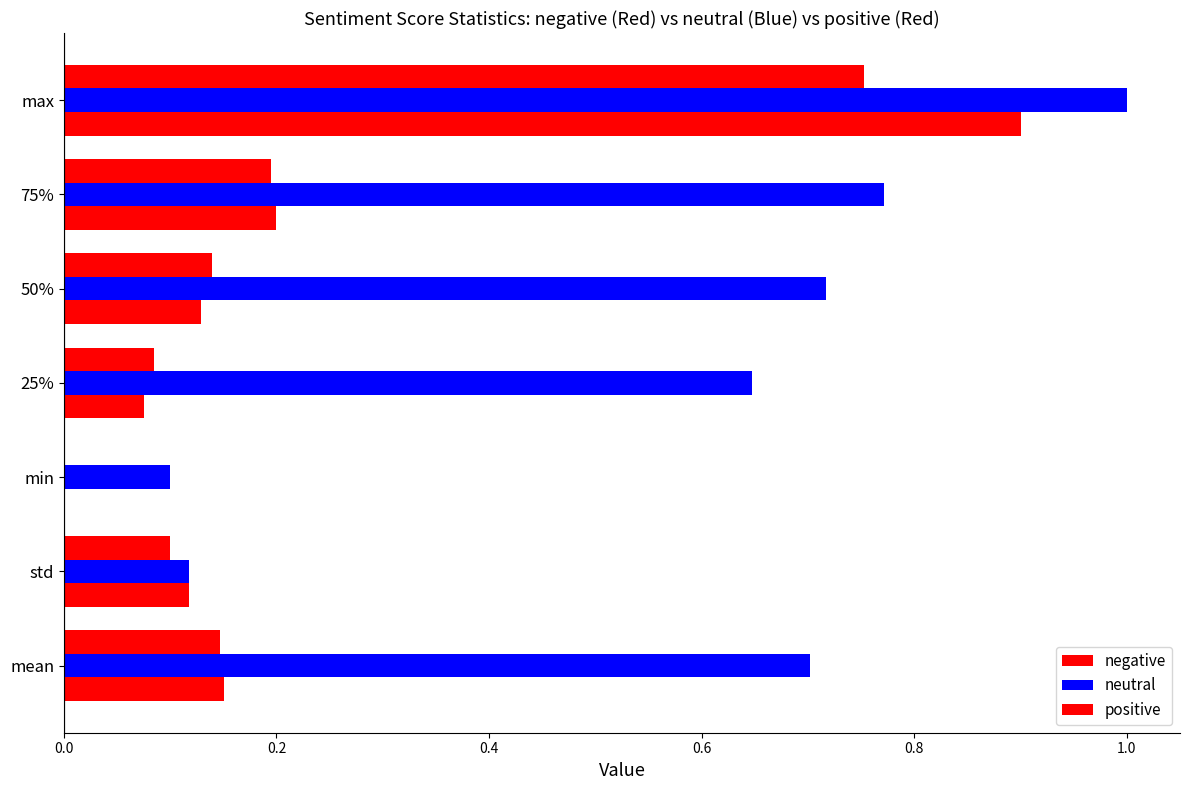

How many values in positive are above zero?

6